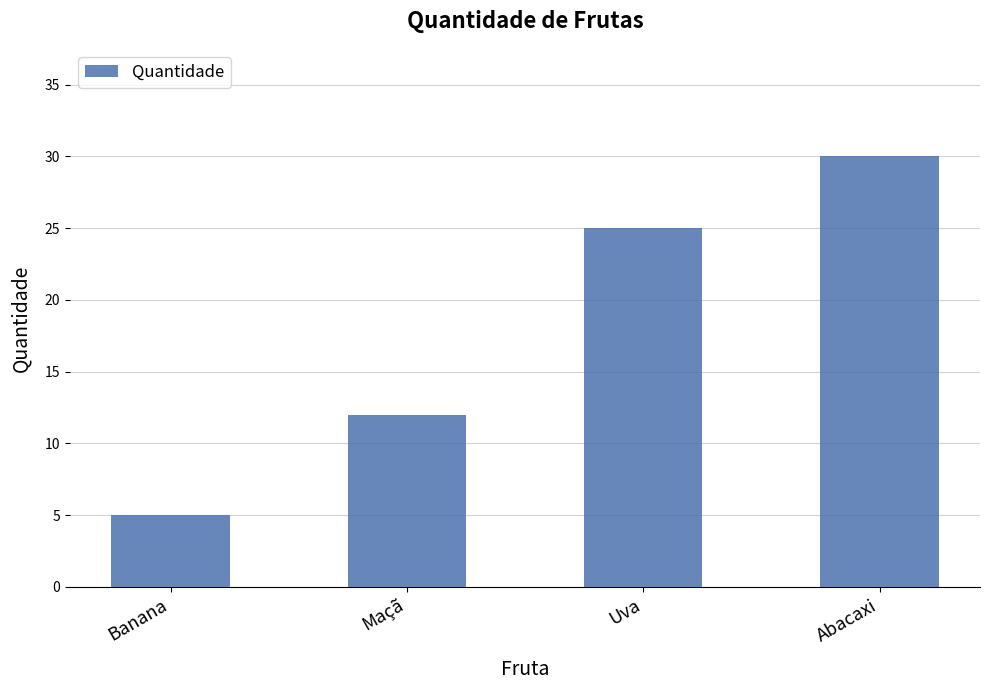

What is the value of the 3rd bar from the left?

25